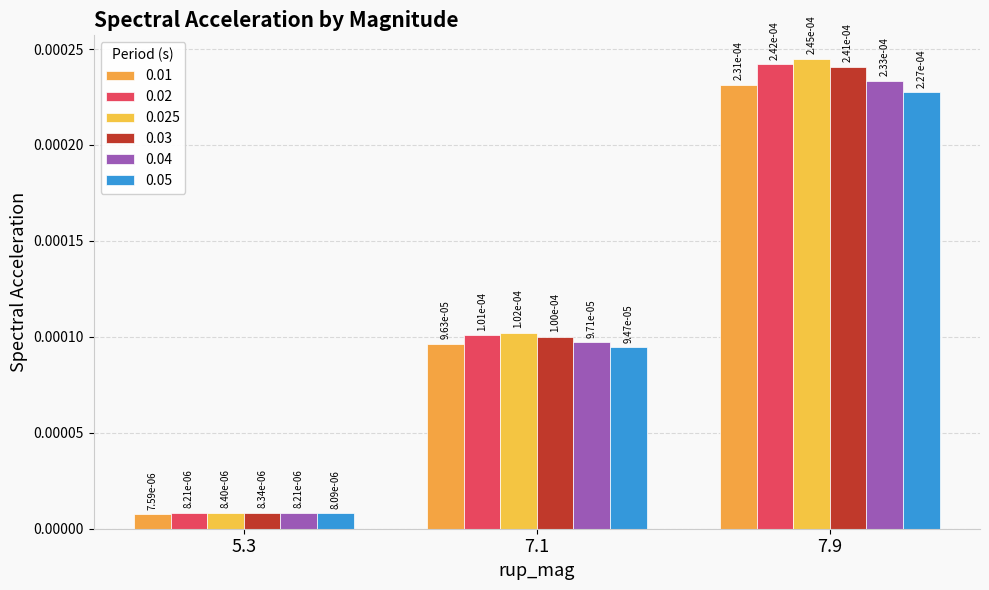

How many bars are there in total?

18